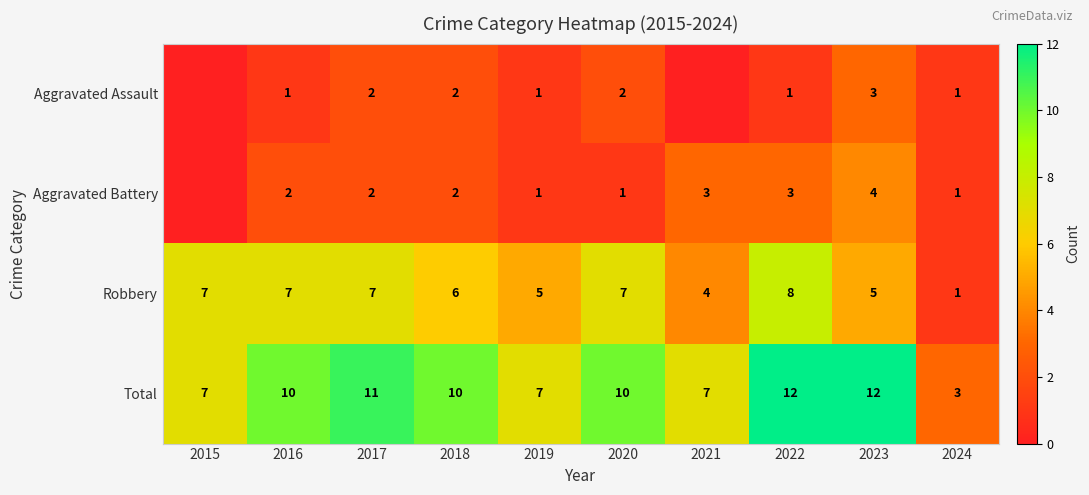

The value of Aggravated Battery at 2017 is 1. True or false?

False